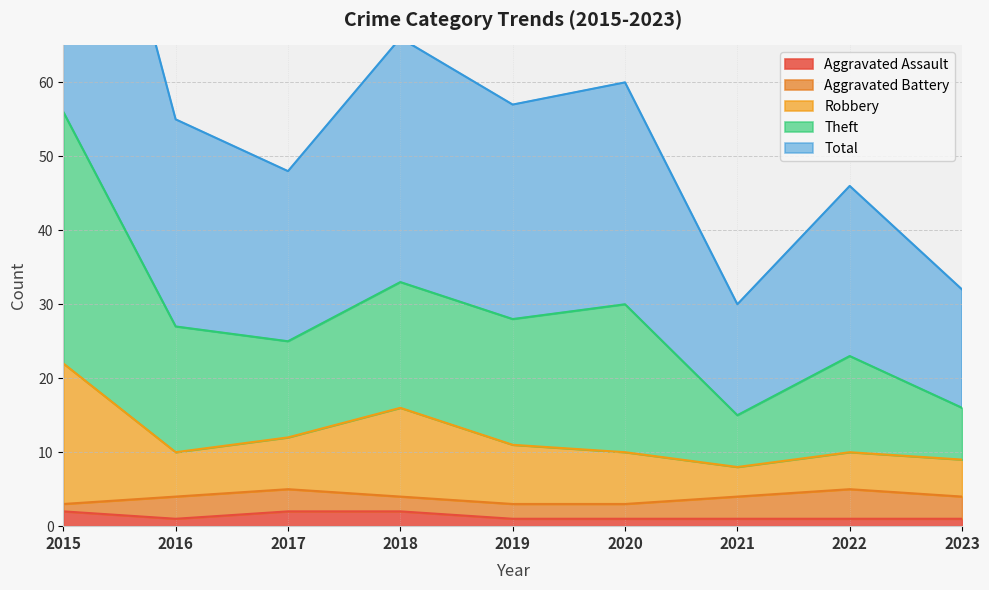

Which series has the largest range (max minus min)?

Theft